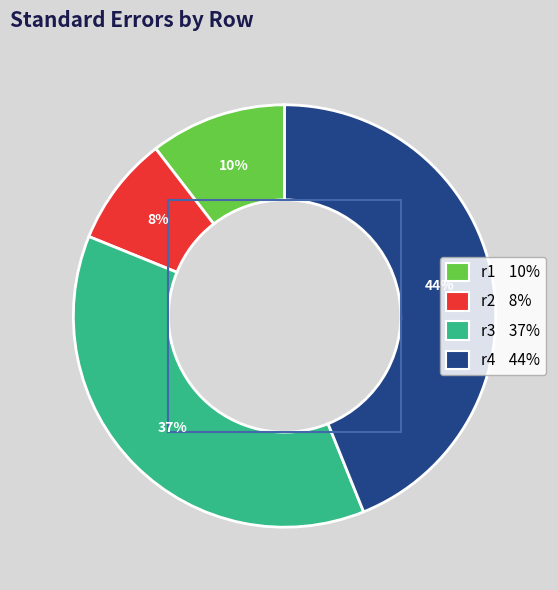

Rank the categories by value from highest to lowest.

r4, r3, r1, r2